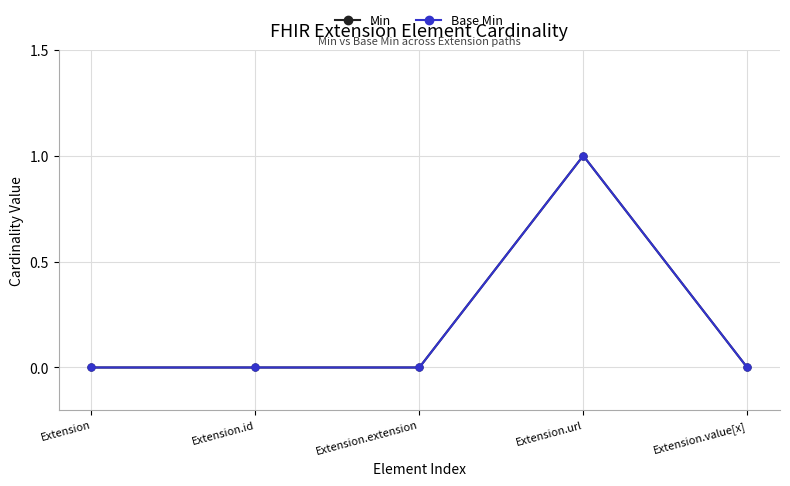

True or false: Base Min has a value of 0 at Extension.

True